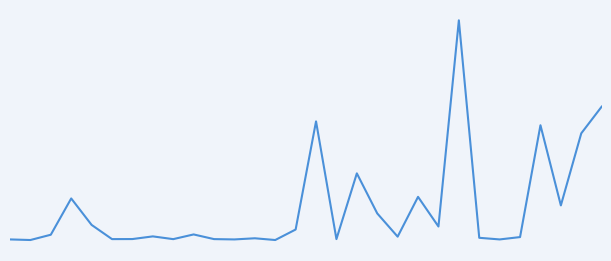

Does the chart display data point markers on the line(s)?

No